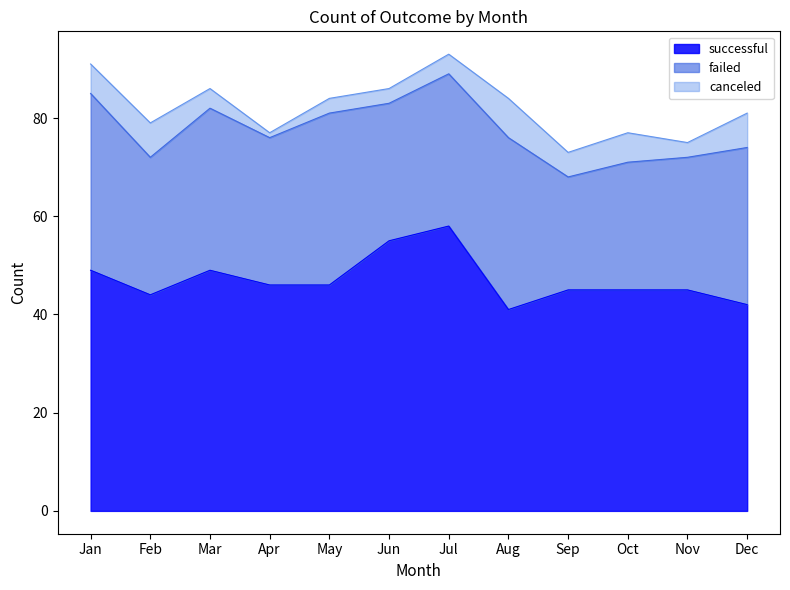

Rank the series at Jun from lowest to highest value.

canceled, failed, successful